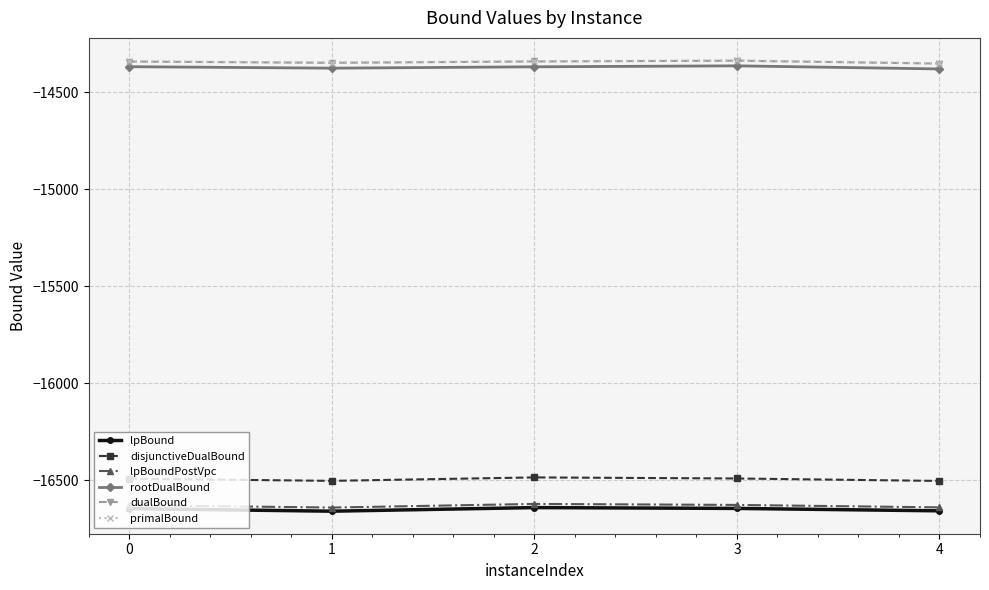

True or false: disjunctiveDualBound has more than 2 interior local peaks.

False